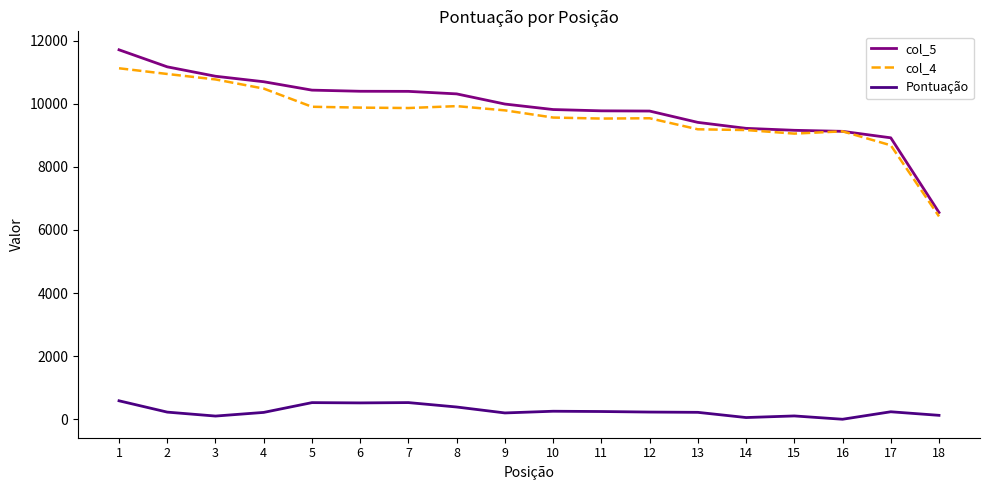

True or false: col_4 and Pontuação intersect in this chart.

False